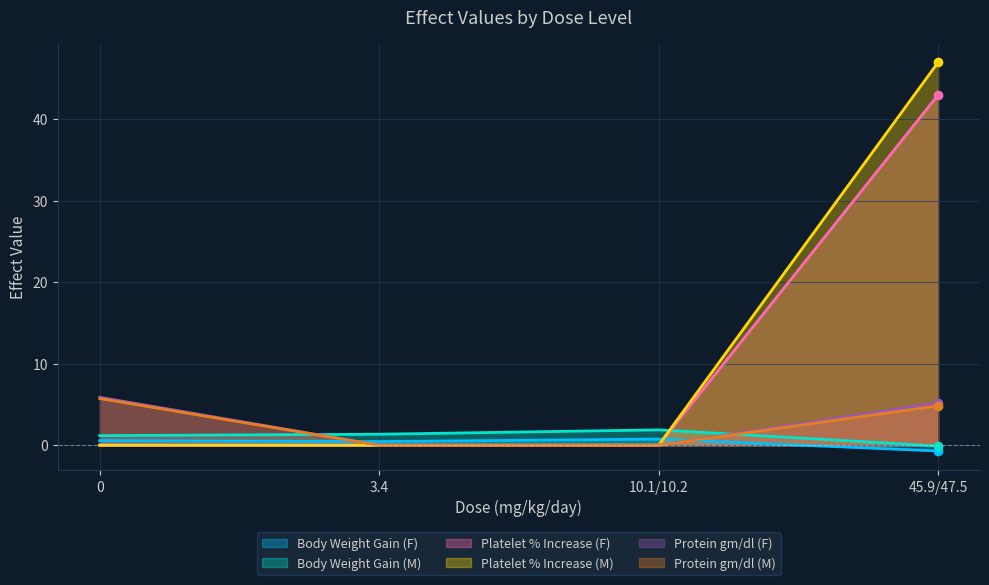

True or false: Platelet % Increase (M) has a value of -15.7 at 3.4.

False